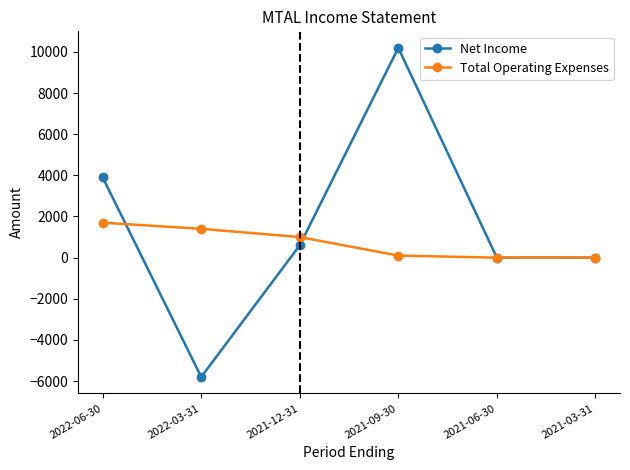

Which category has the highest value across all series?

2021-09-30